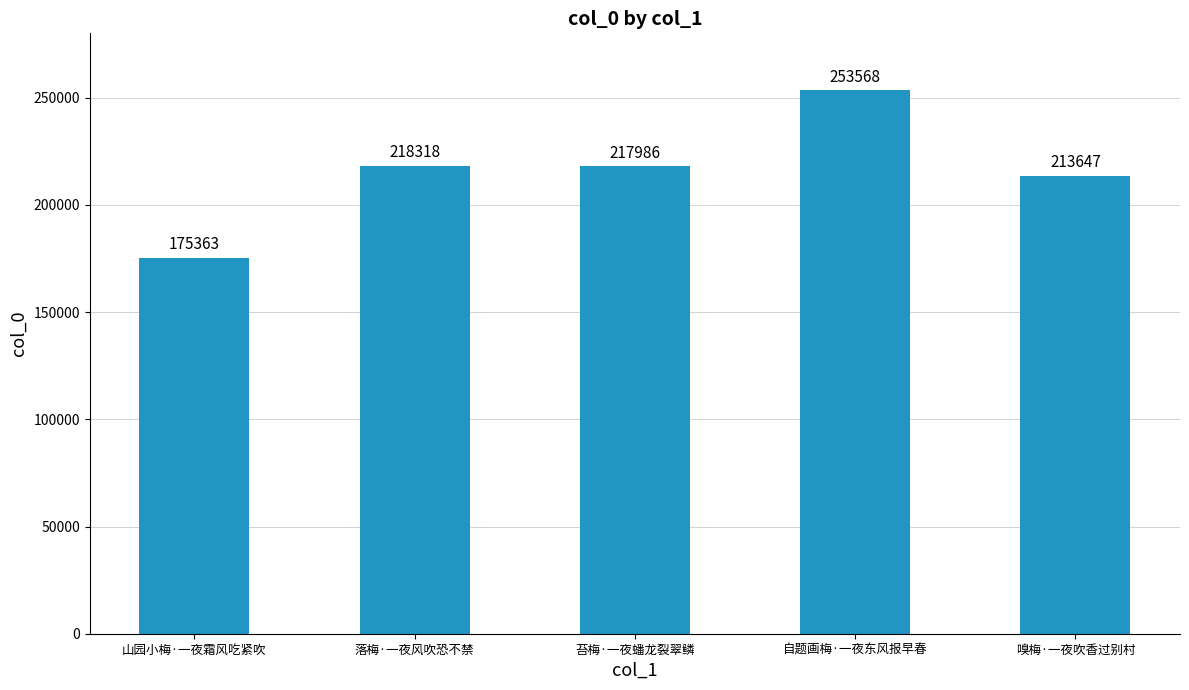

What is the change in value from 苔梅·一夜蟠龙裂翠鳞 to 自题画梅·一夜东风报早春?

+35582